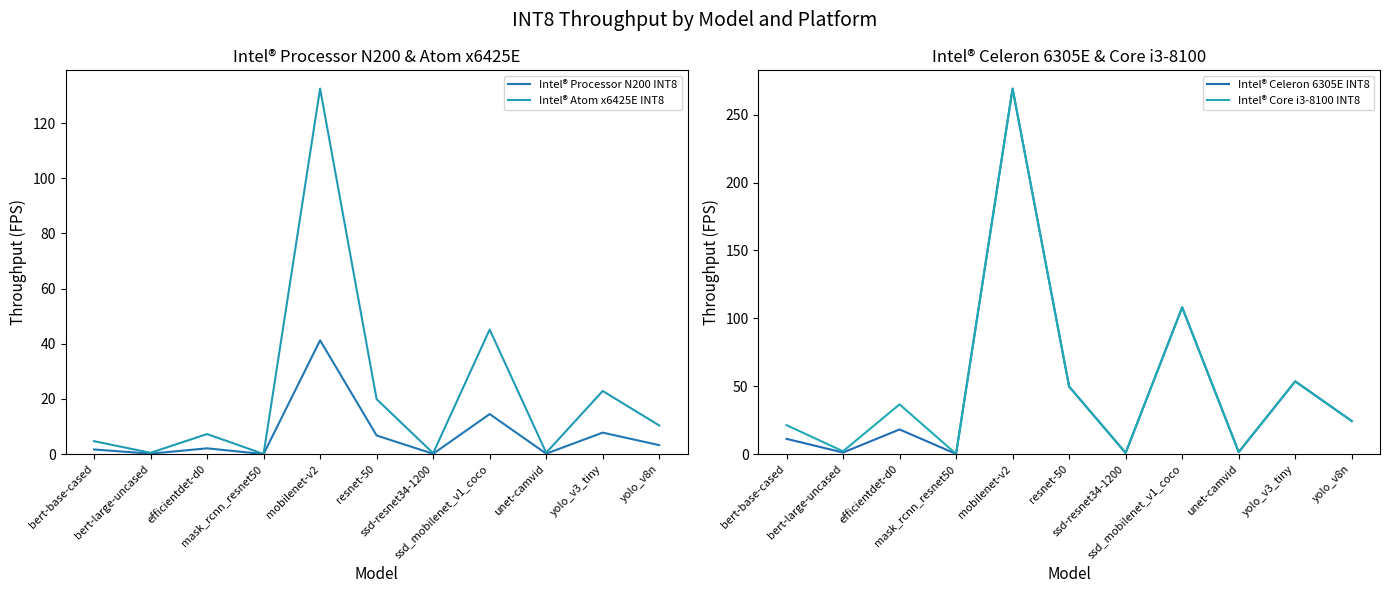

What position from the left is ssd_mobilenet_v1_coco?

8